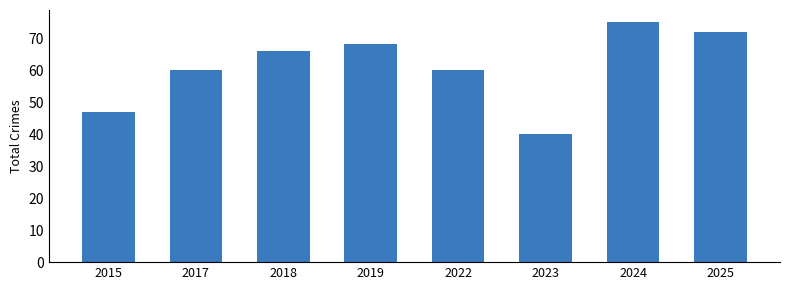

Reading left to right, transcribe all the data shown in this chart.

2015=47	2017=60	2018=66	2019=68	2022=60	2023=40	2024=75	2025=72